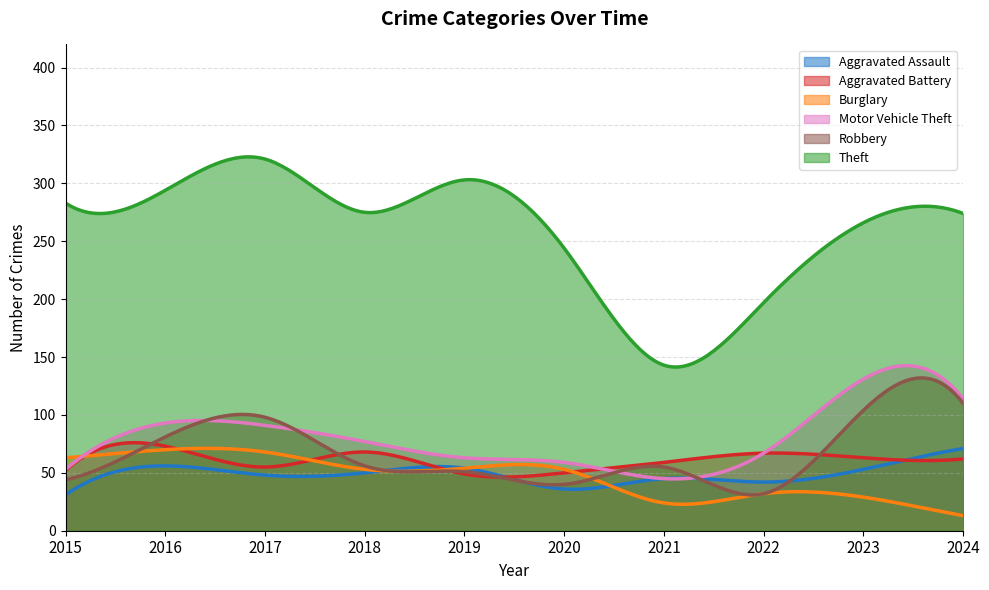

What is the sum of all Motor Vehicle Theft values?

24156.6